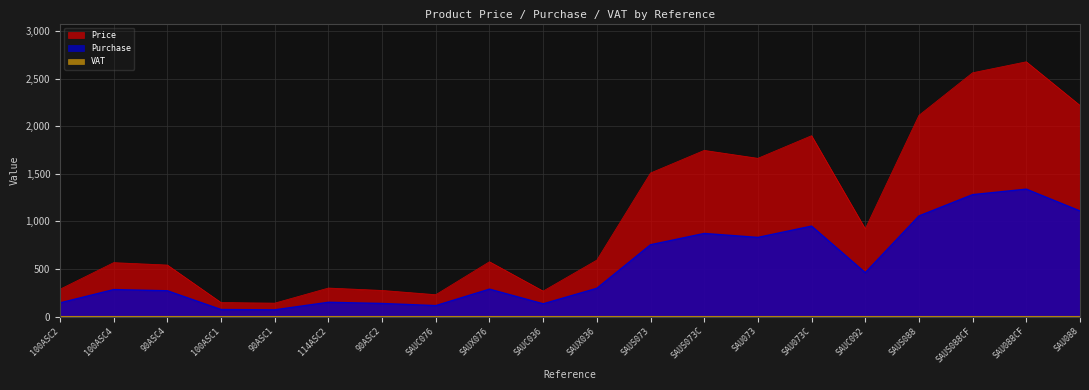

Count the number of categories in the chart.

20